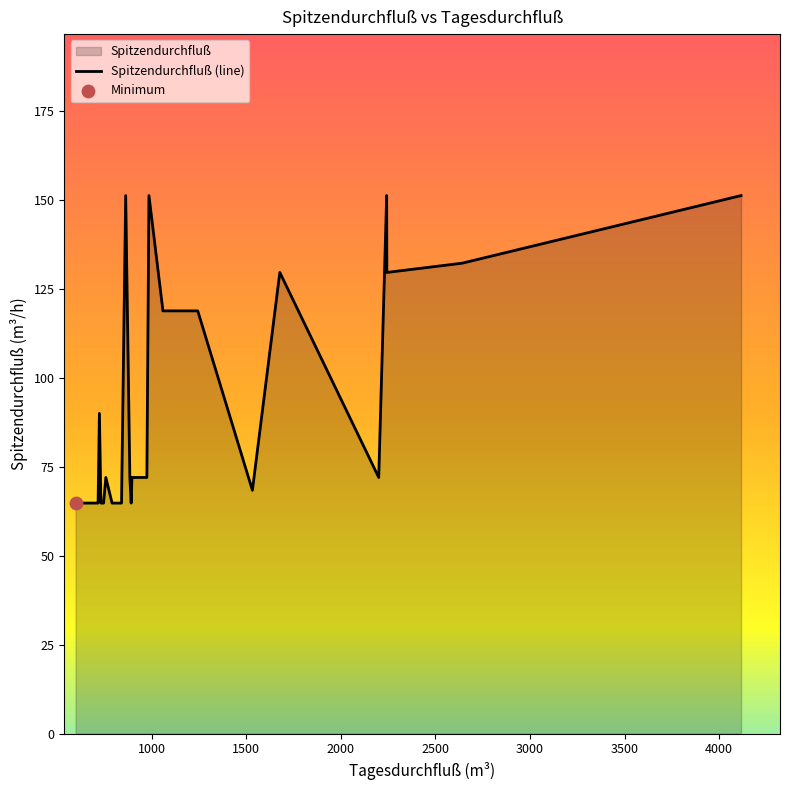

What is the change in value from 974 to 745?

-7.2